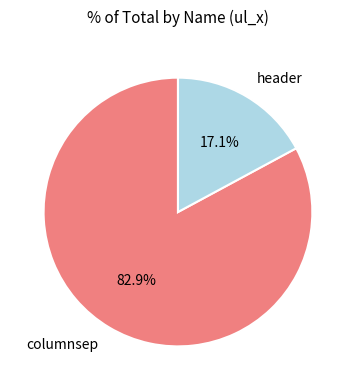

Rank the categories by value from highest to lowest.

columnsep, header